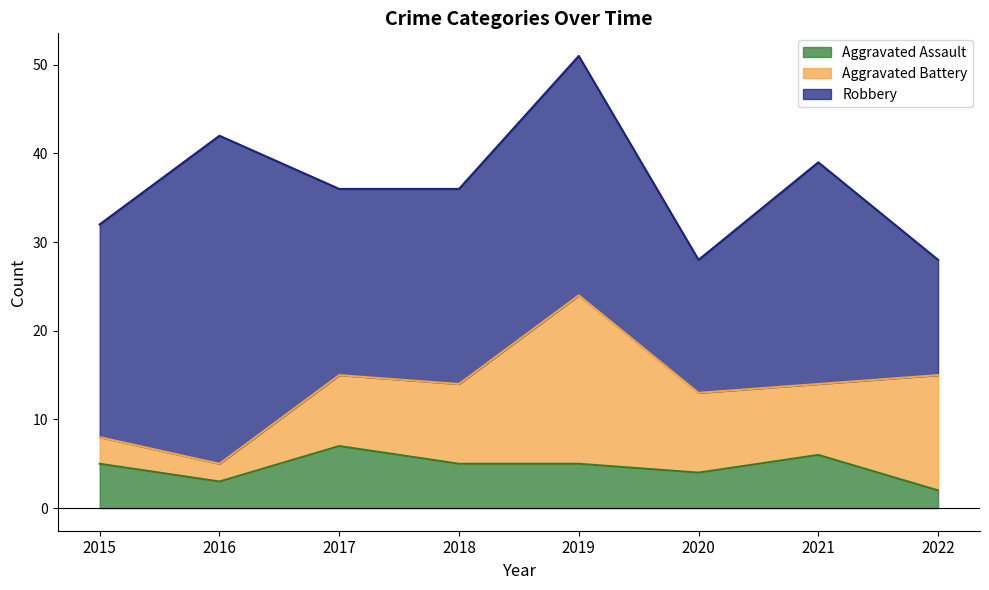

Where is the first local maximum for Aggravated Assault?

2017